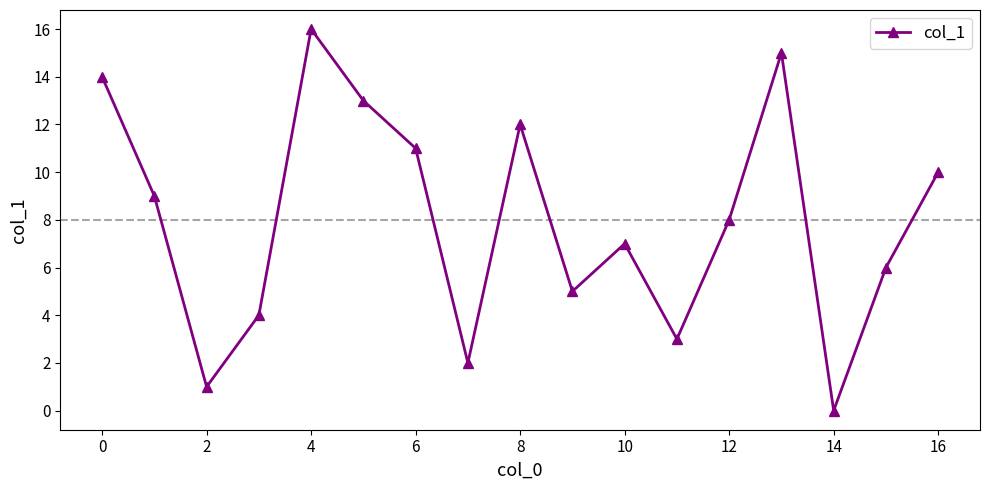

What is the maximum value shown in the chart?

16